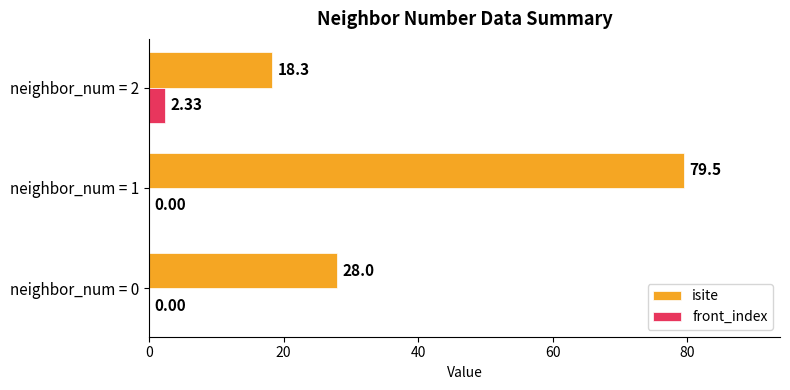

Which series has the largest total across all categories?

isite